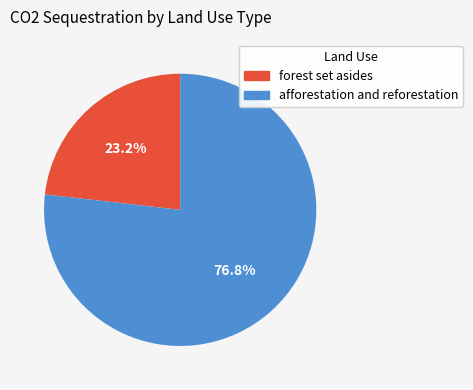

Is there any slice that represents more than half of the pie?

Yes